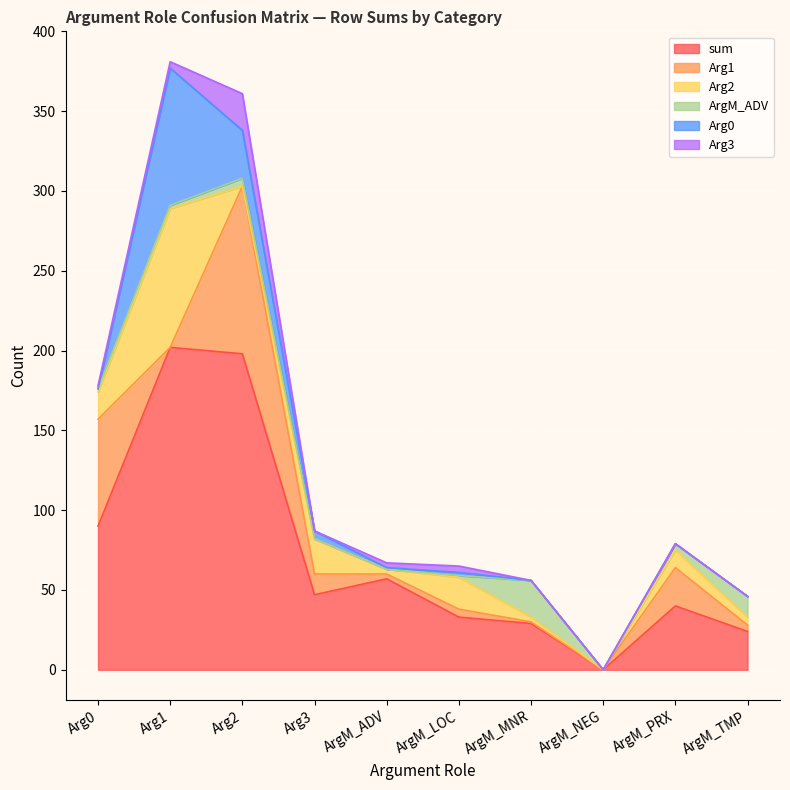

What is the difference between the Arg2 values at ArgM_LOC and ArgM_PRX?

9